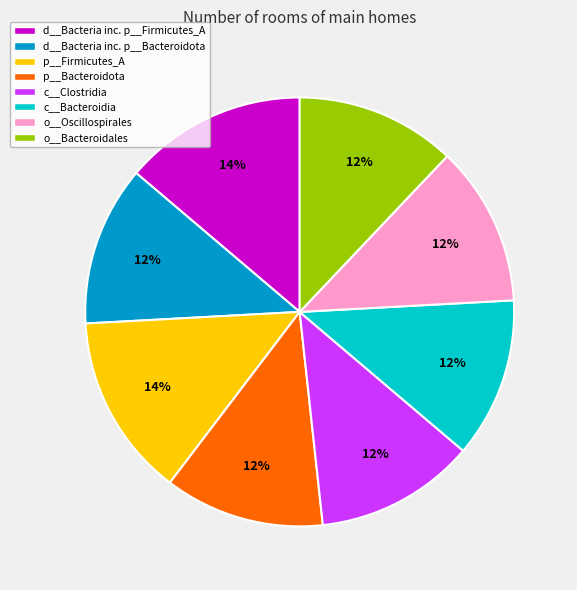

To the nearest percent, what is the difference between the largest and smallest slice percentages?

2%